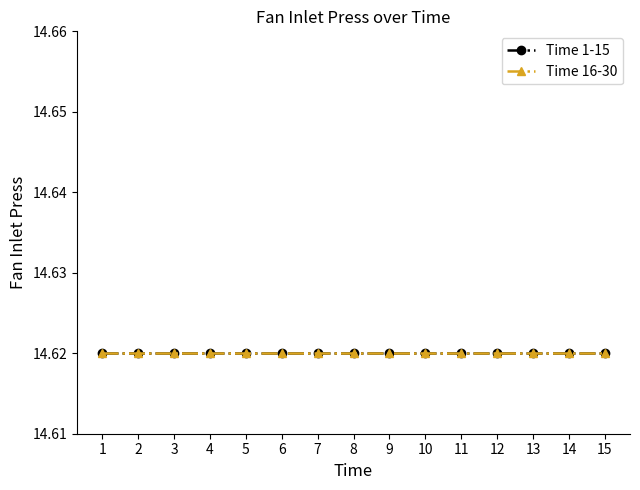

Which has a higher value, 14 or 3?

14